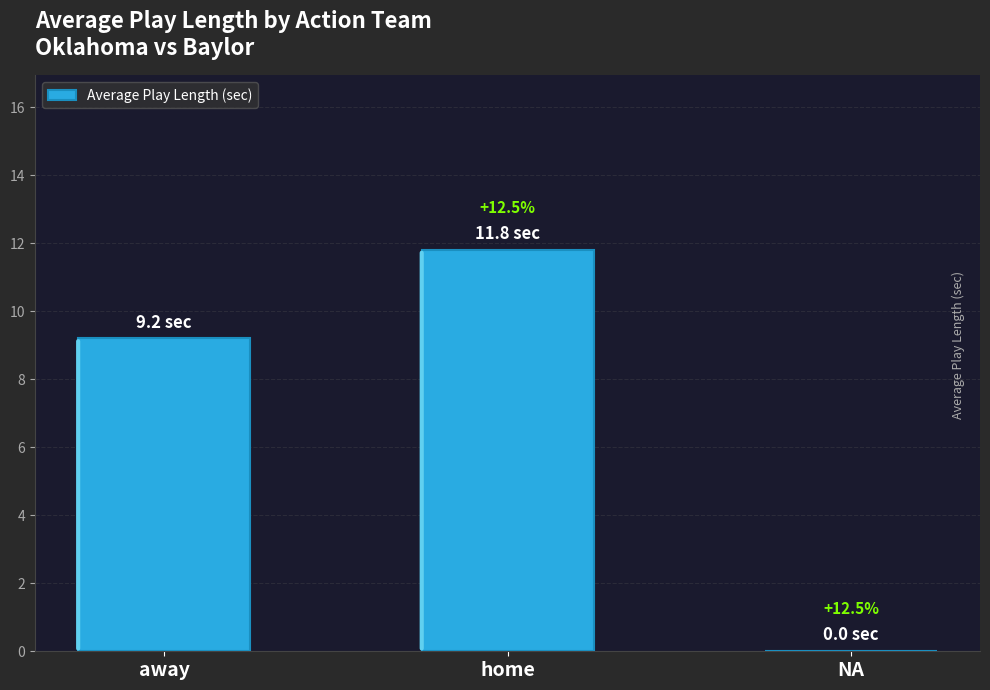

True or false: the data shows 0.0 at NA.

True